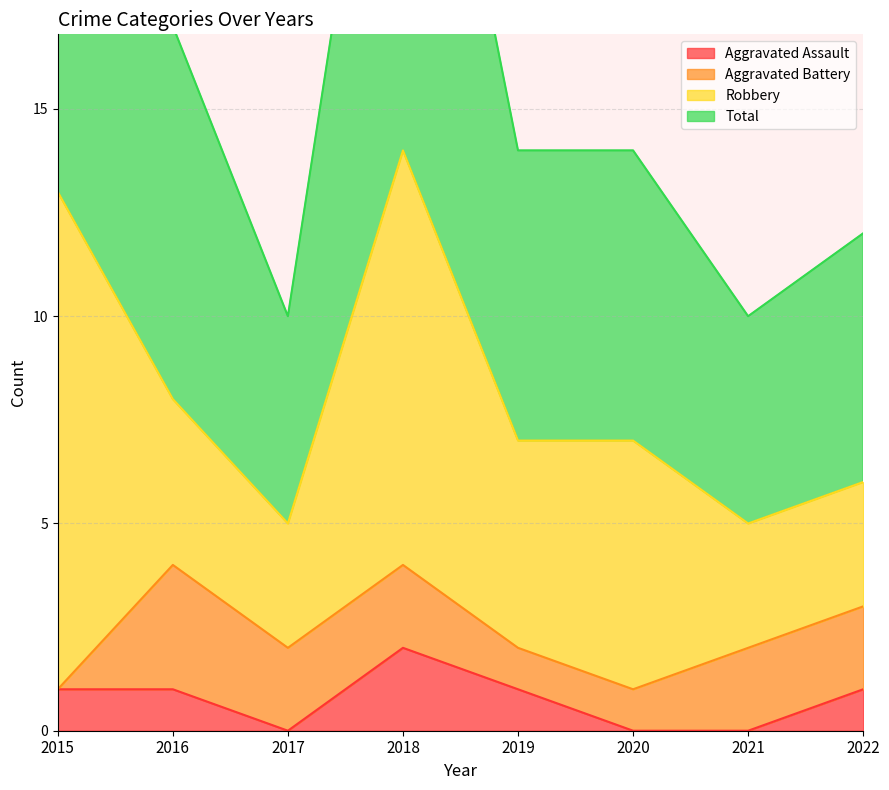

How many Aggravated Assault values are between 0 and 1?

7